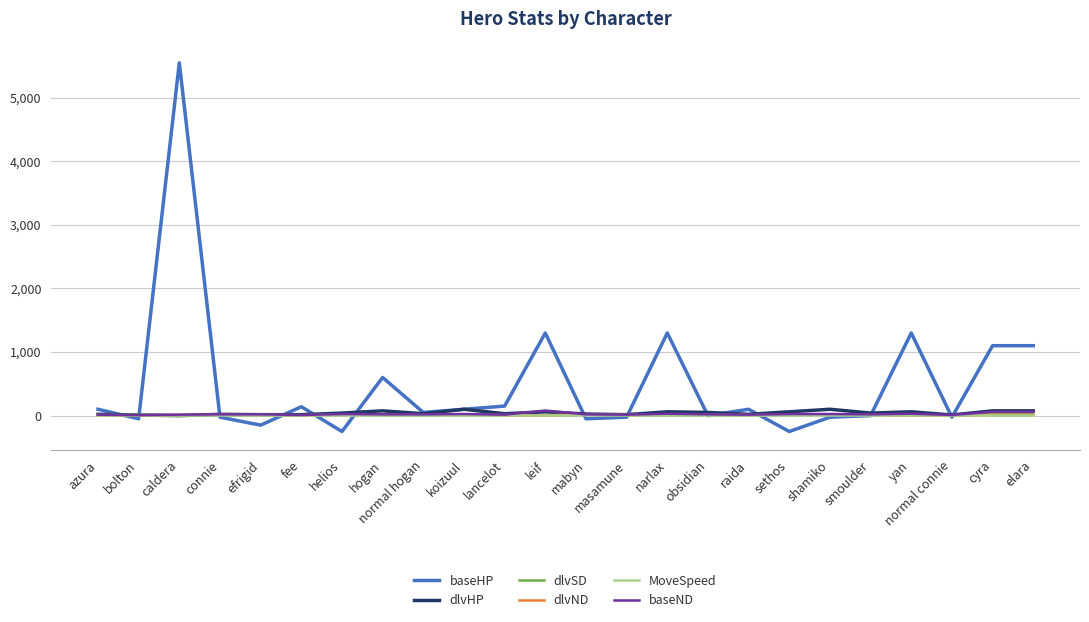

What is the difference between the maximum and minimum values in the baseHP series?

5800.0